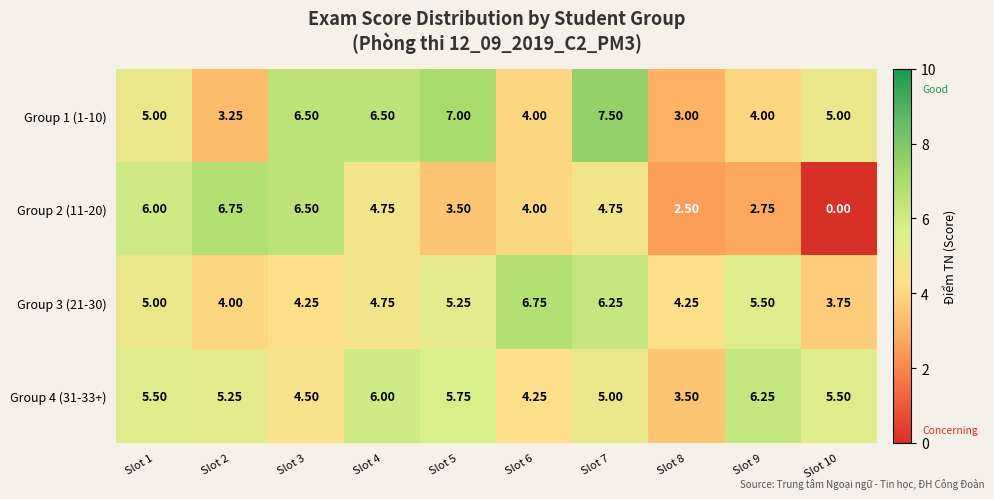

Is the value of Group 4 (31-33+) at Slot 3 greater than the value of Group 3 (21-30) at Slot 10?

Yes